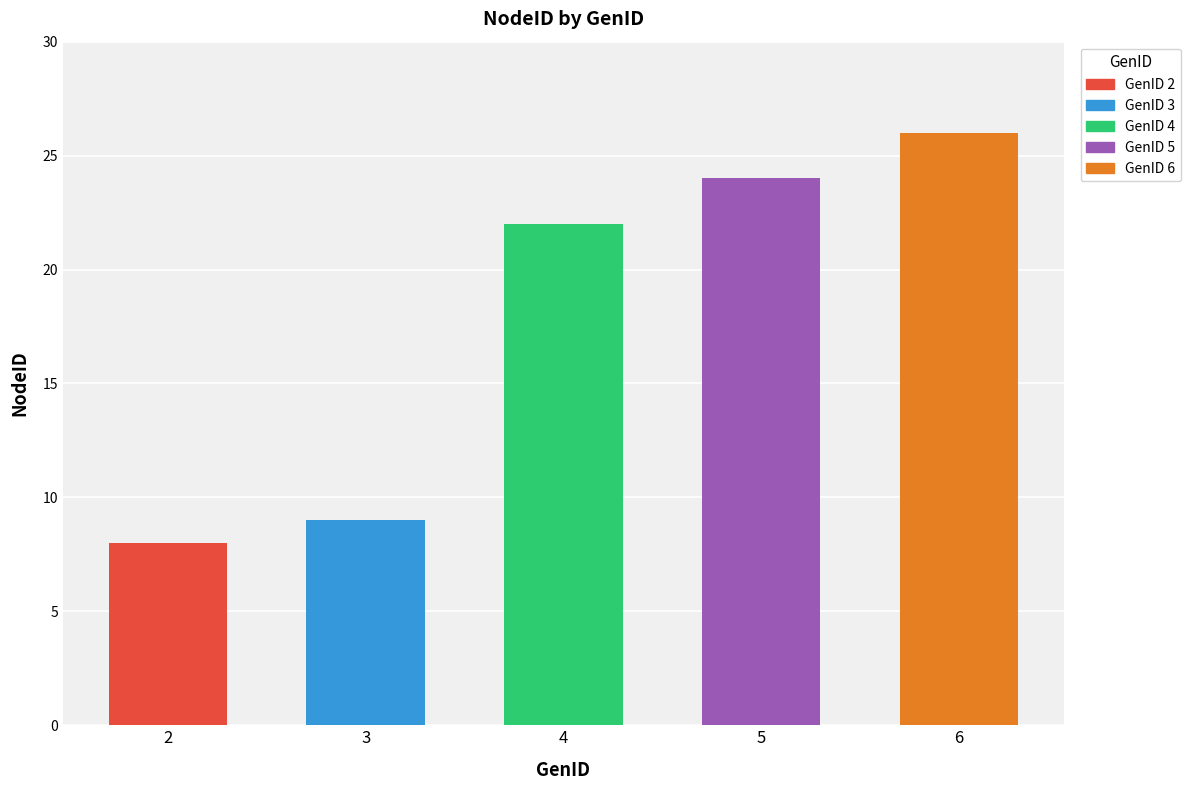

Between 6 and 5, which is larger?

6